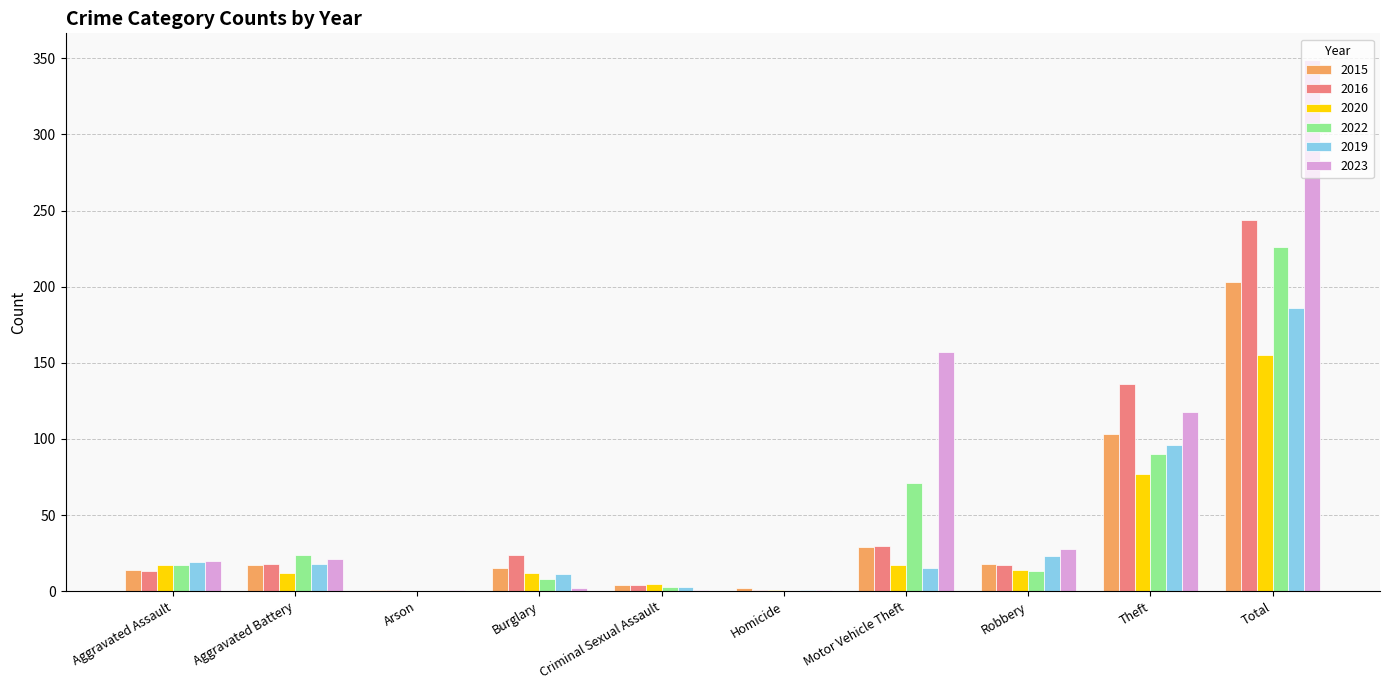

Which series changed the most between Aggravated Battery and Motor Vehicle Theft?

2023